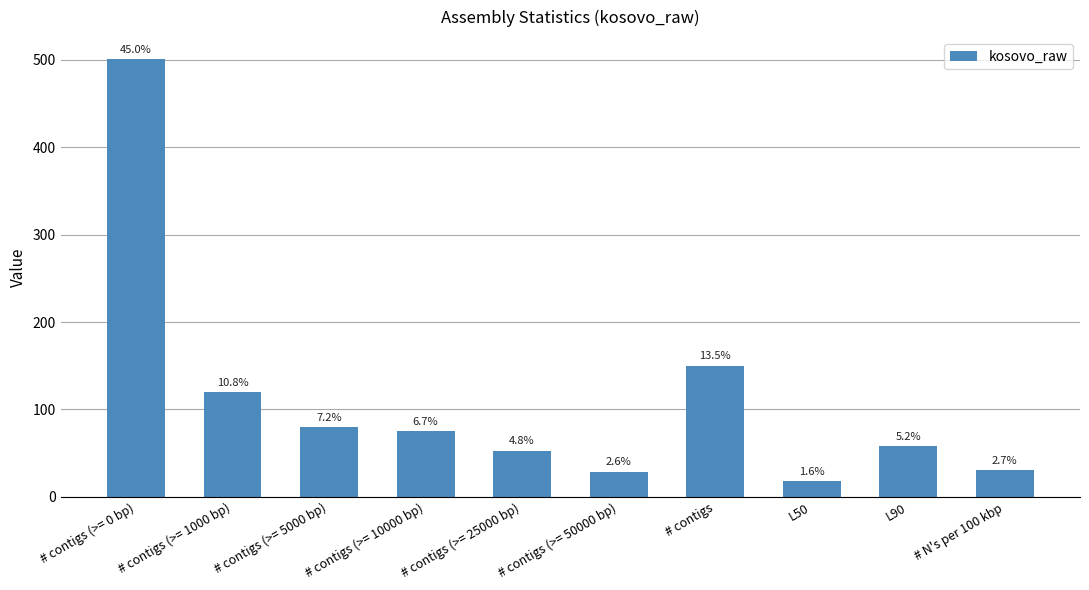

How many bars are there in total?

10